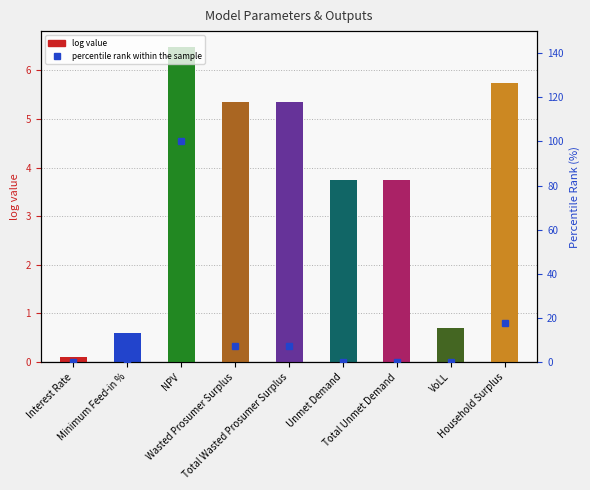

Between Minimum Feed-in % and Total Wasted Prosumer Surplus, which series saw the biggest shift?

percentile rank within the sample